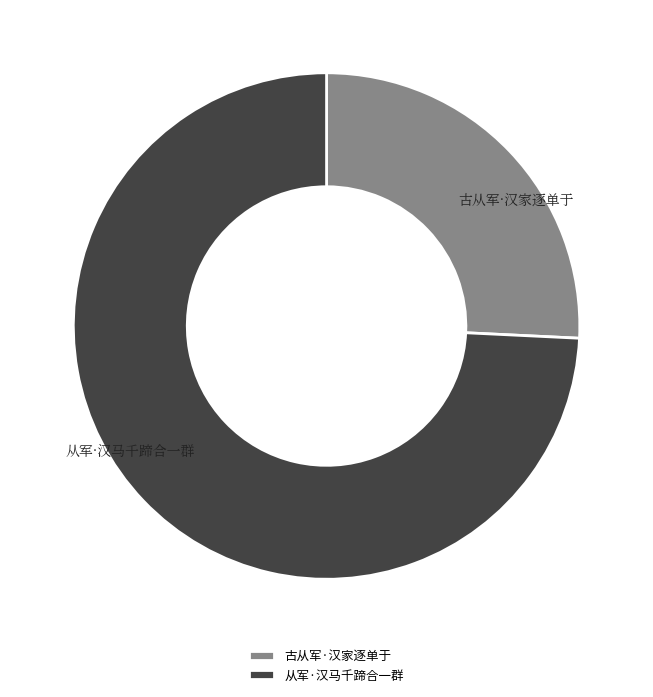

Is it true that 古从军·汉家逐单于 is 32% of the pie?

False